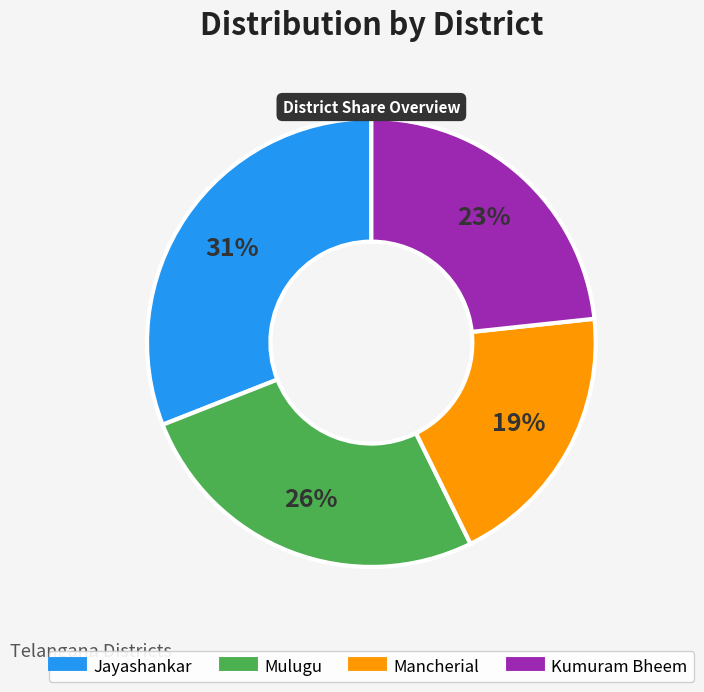

How many segments does this pie chart have?

4